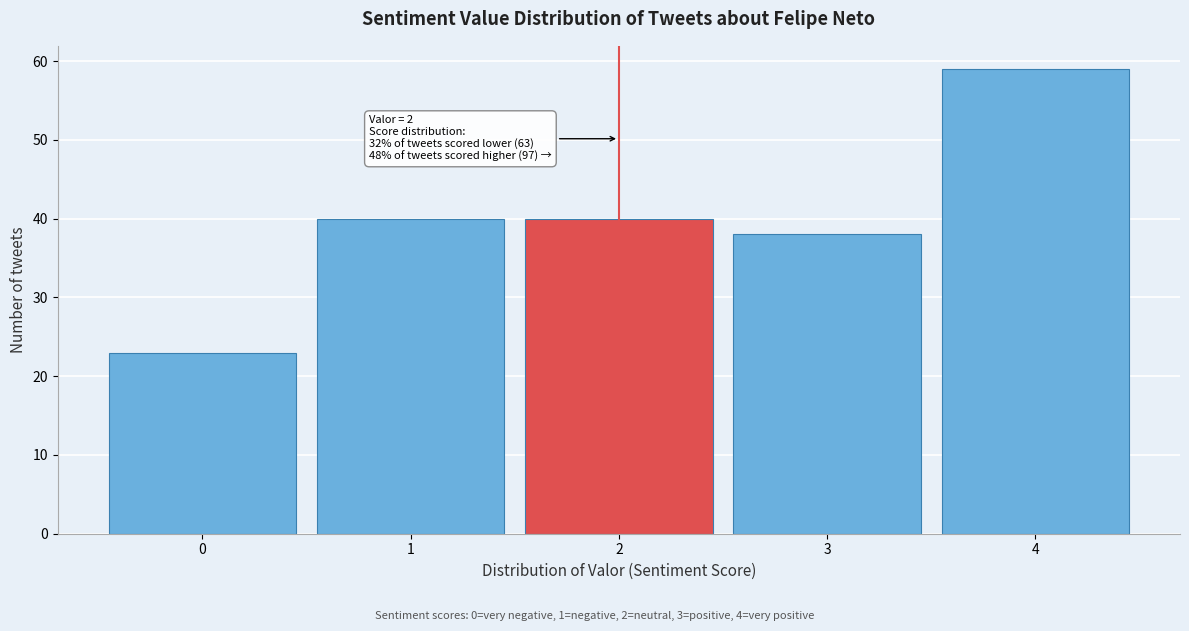

Reading left to right, list all the values displayed in this chart.

23	40	40	38	59